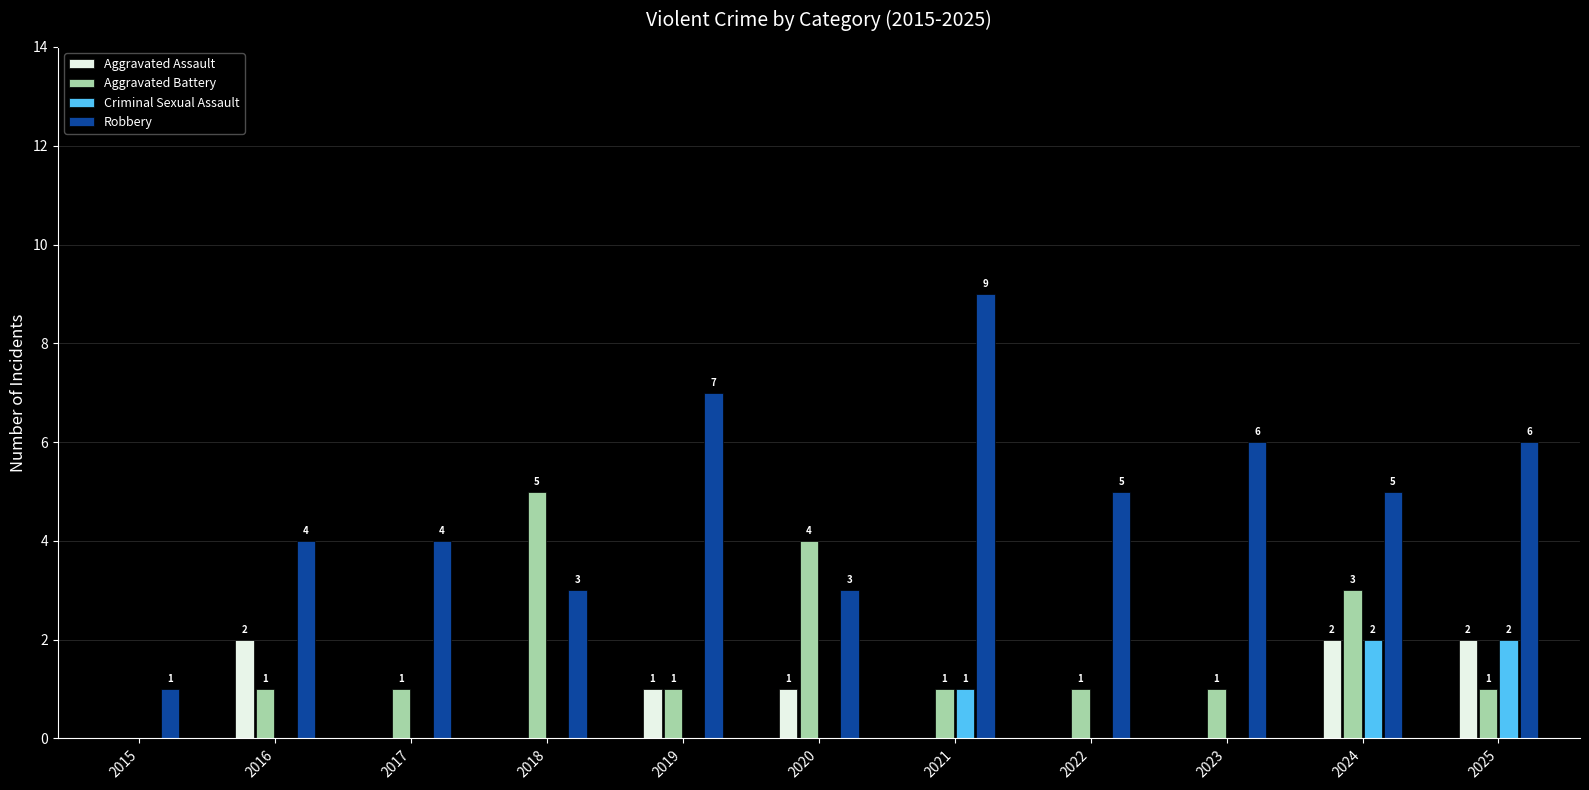

What is the highest value of the Robbery series?

9